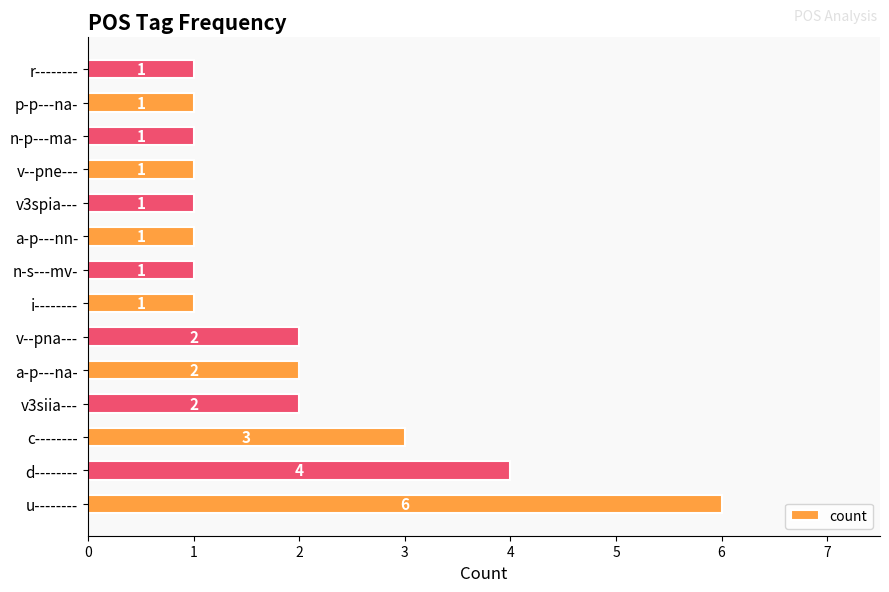

What is the maximum value shown in the chart?

6